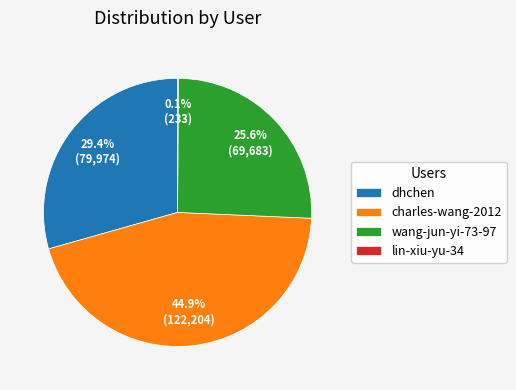

How much of the chart is everything except wang-jun-yi-73-97?

74.4%